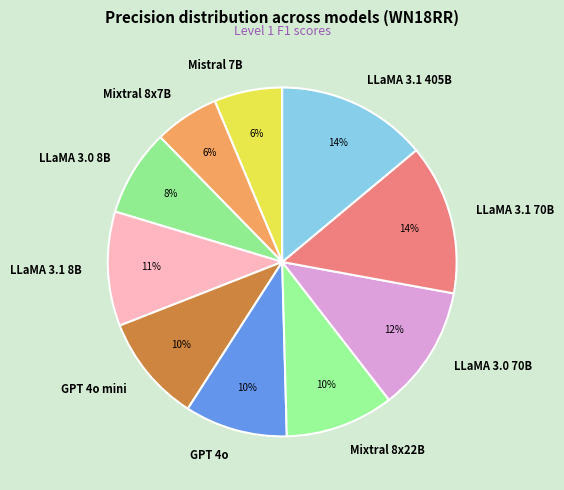

To the nearest percent, what portion does LLaMA 3.1 8B represent?

11%